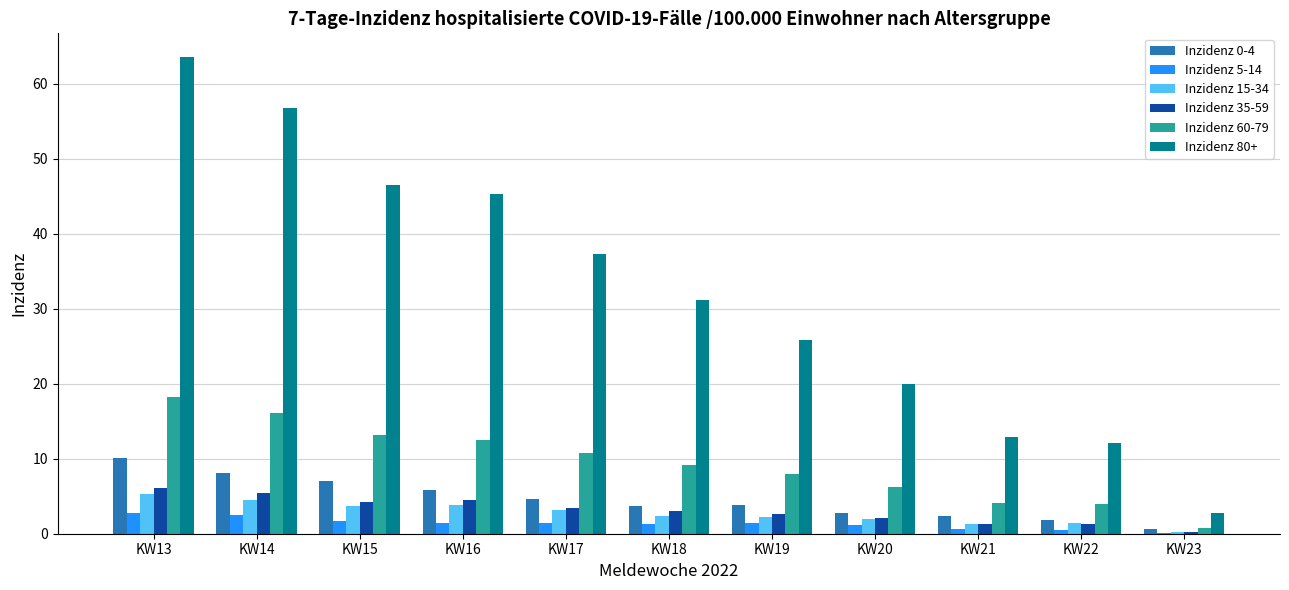

True or false: Inzidenz 0-4 has a value of 2.7 at KW20.

True